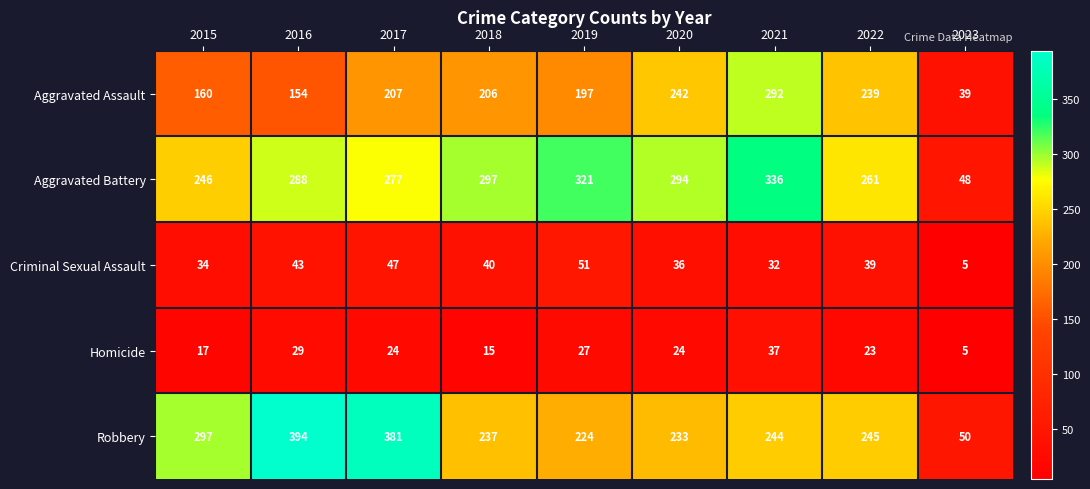

Is it true that Homicide equals 15 at 2018?

True